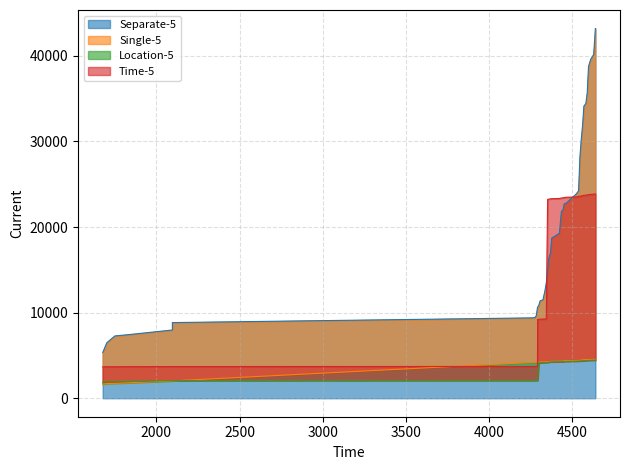

Which series has the largest total across all categories?

Separate-5